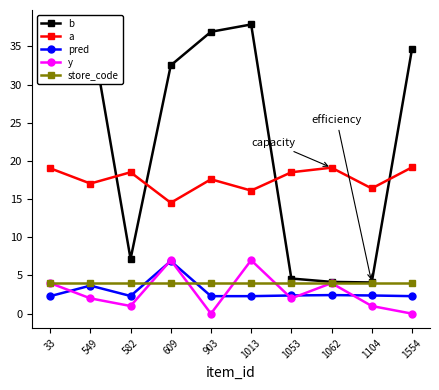

True or false: y and pred cross at least once.

True